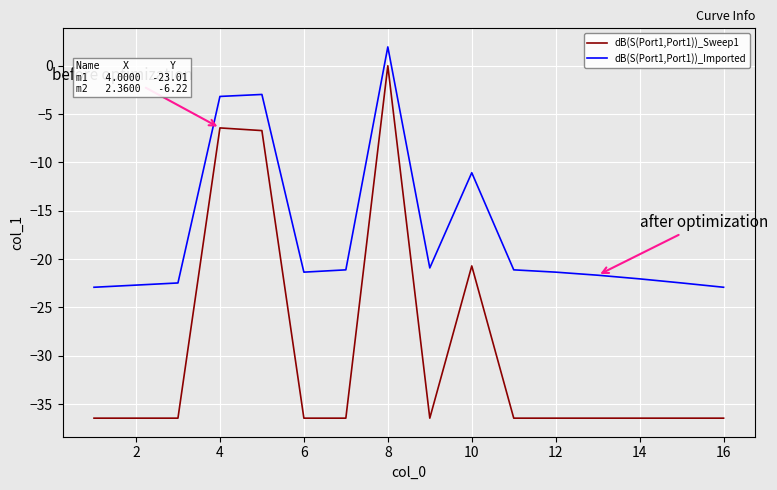

How many values in dB(S(Port1,Port1))_Imported are below zero?

14